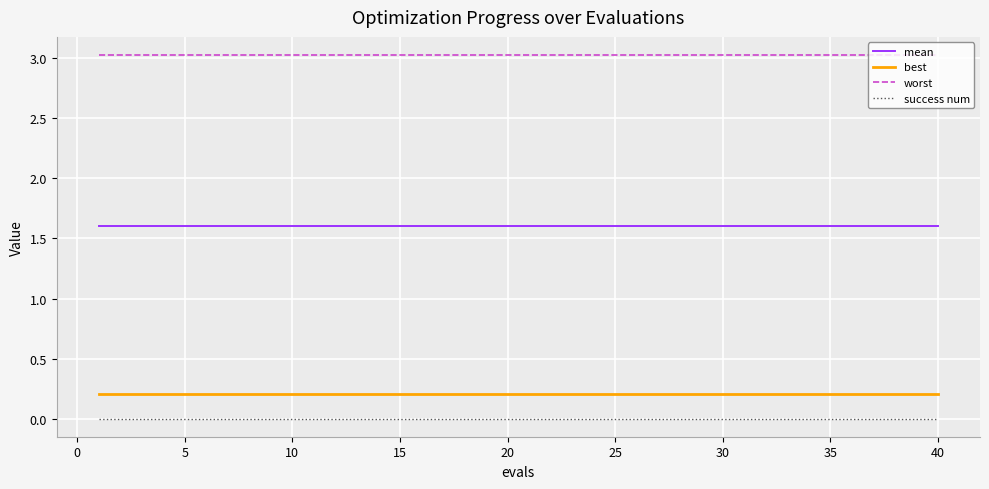

True or false: success num and worst cross at least once.

False